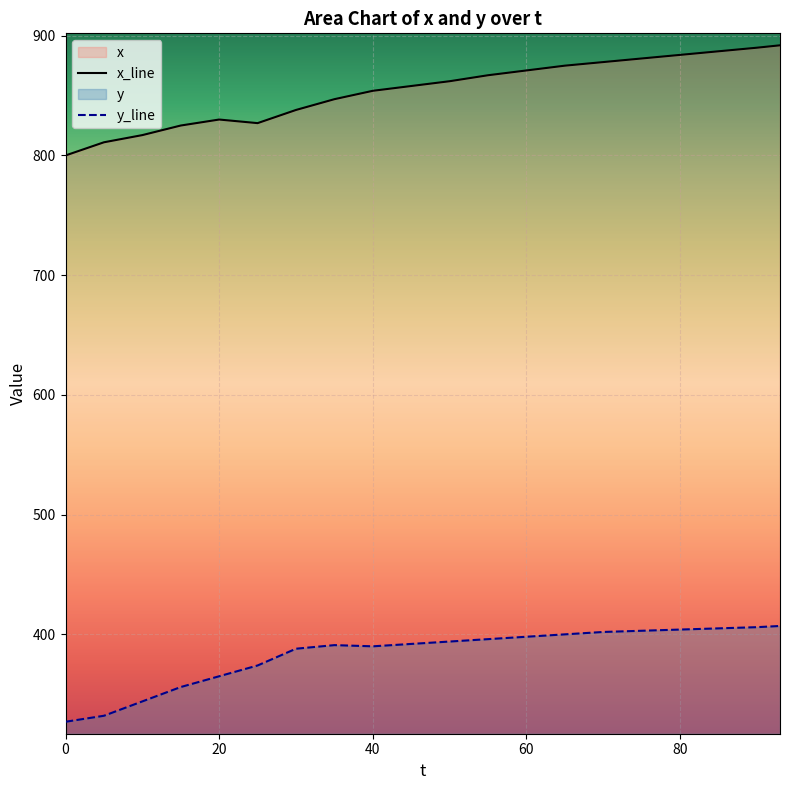

What is the highest value of the y series?

407